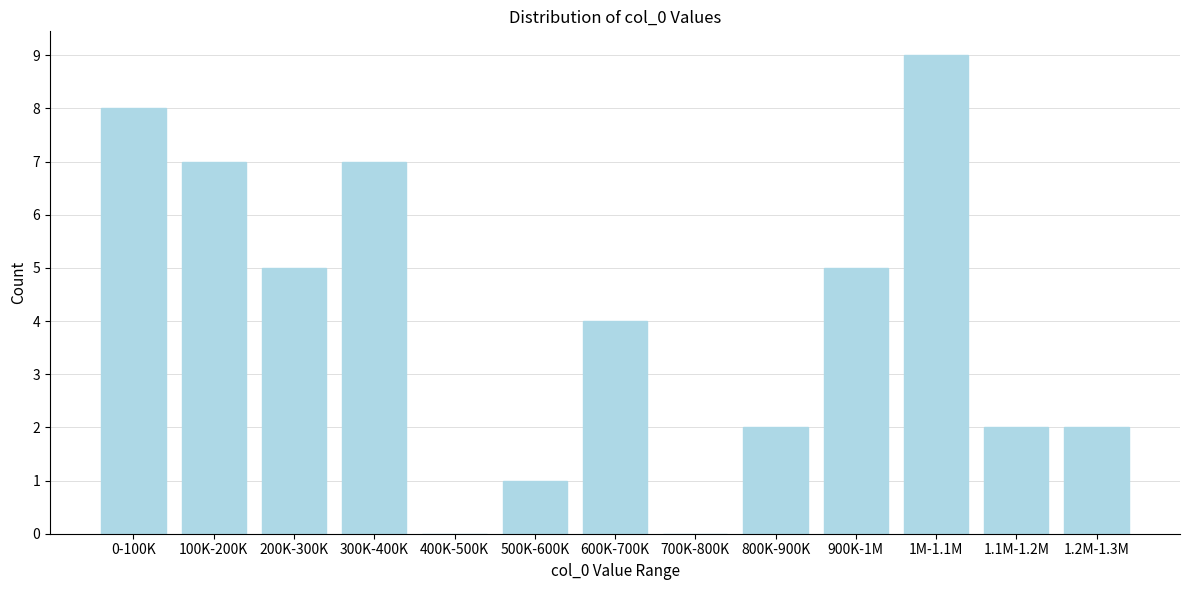

Reading left to right, transcribe all the data shown in this chart.

0-100K=8	100K-200K=7	200K-300K=5	300K-400K=7	400K-500K=0	500K-600K=1	600K-700K=4	700K-800K=0	800K-900K=2	900K-1M=5	1M-1.1M=9	1.1M-1.2M=2	1.2M-1.3M=2